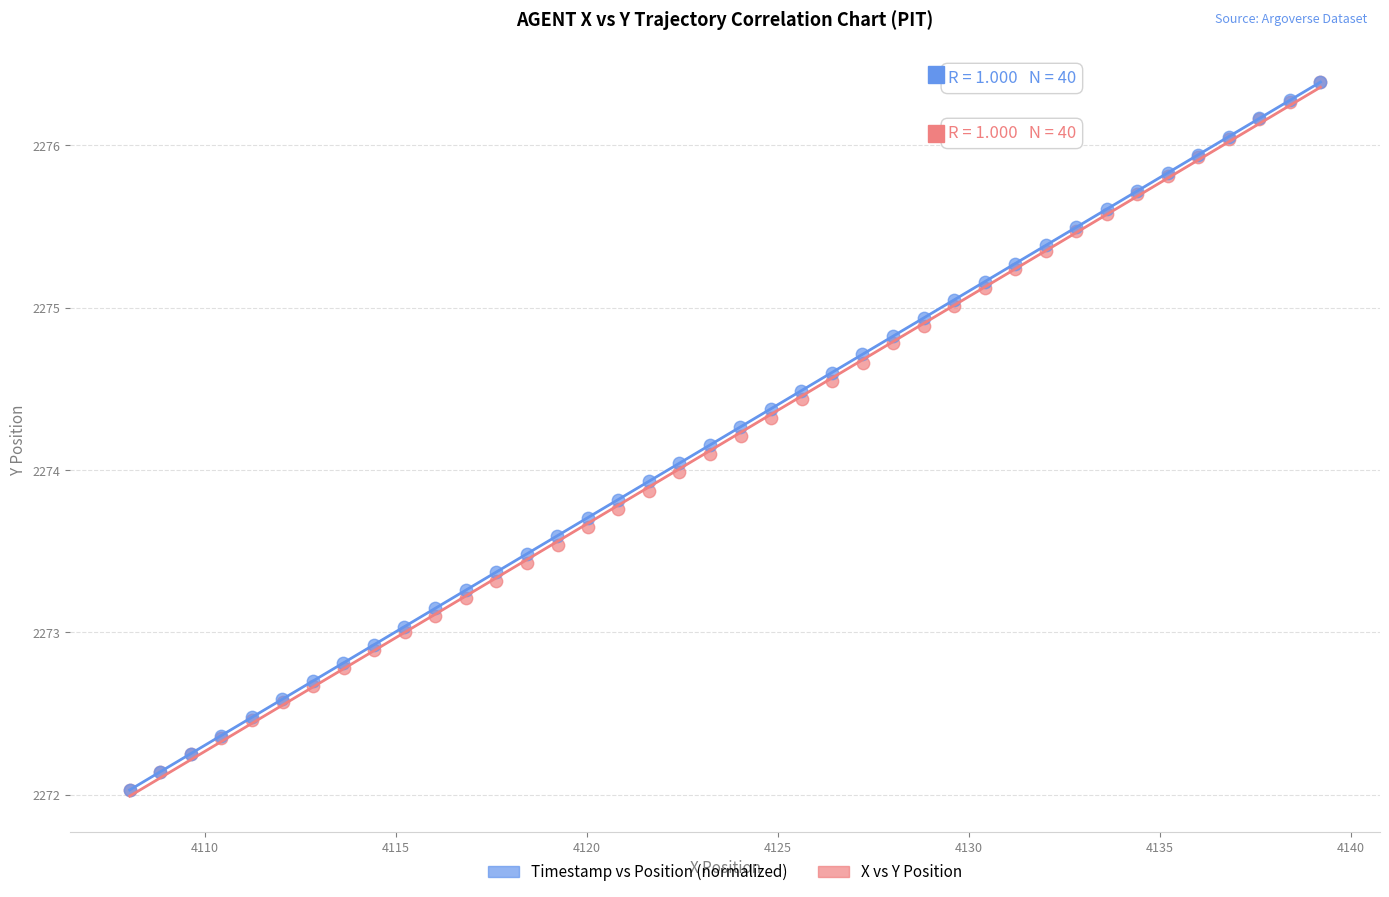

What are all the series names shown in the legend?

Timestamp vs Position (normalized), X vs Y Position